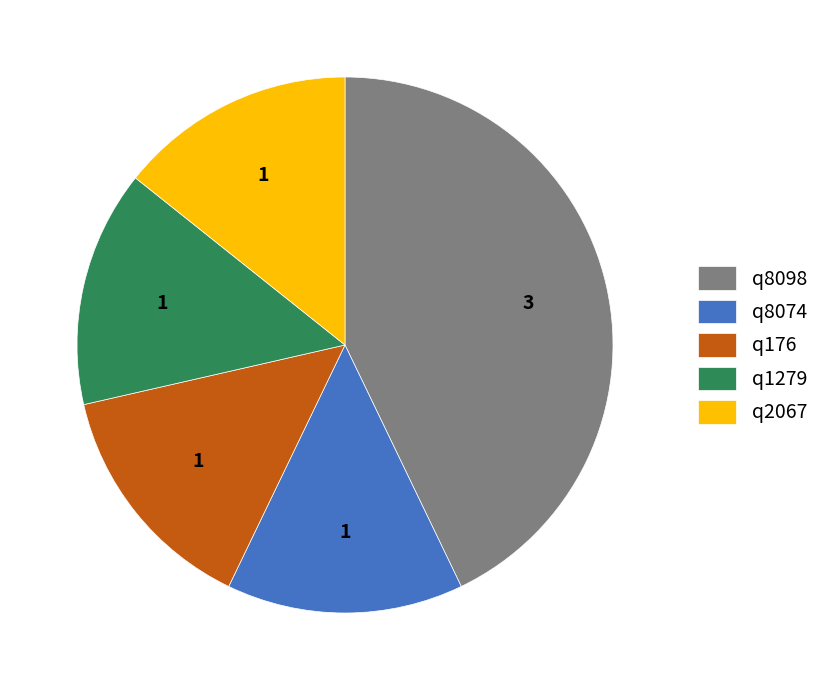

The q176 slice represents 14% of the pie. True or false?

True